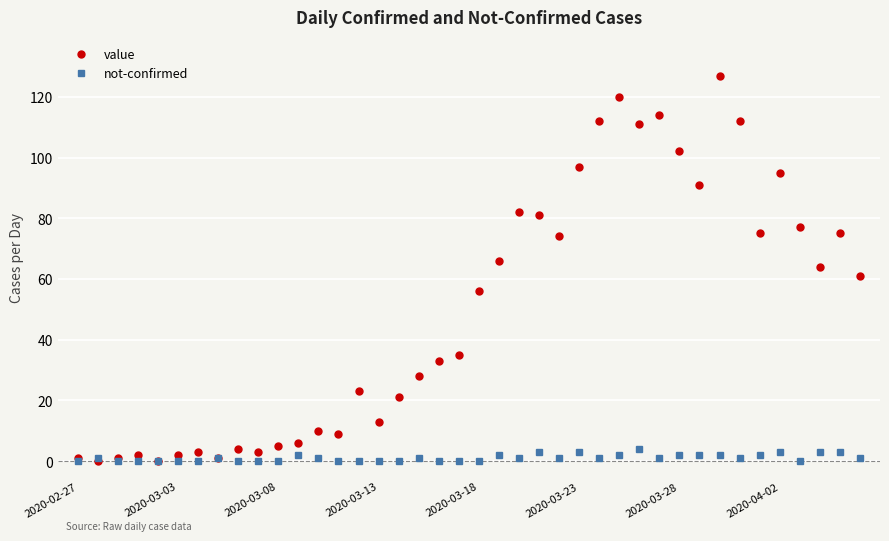

Rank the series by their maximum value, from lowest to highest.

not-confirmed, value